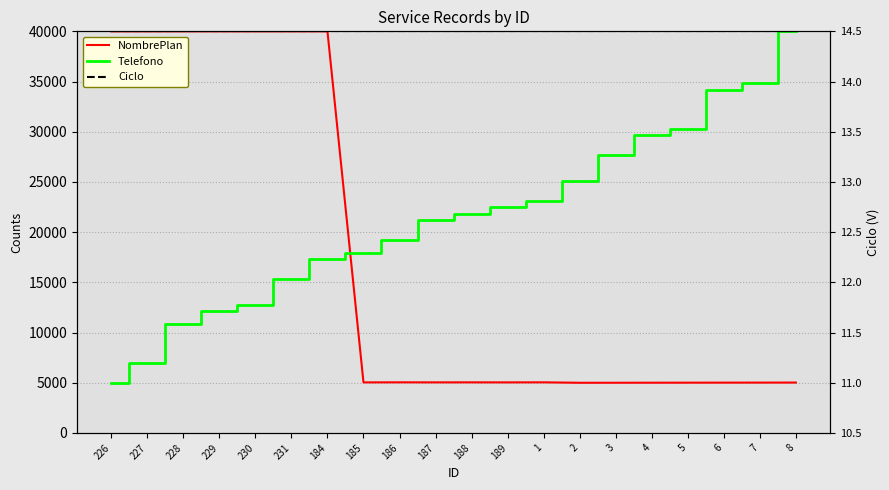

Is the value of Telefono at 5 greater than the value of NombrePlan at 184?

No